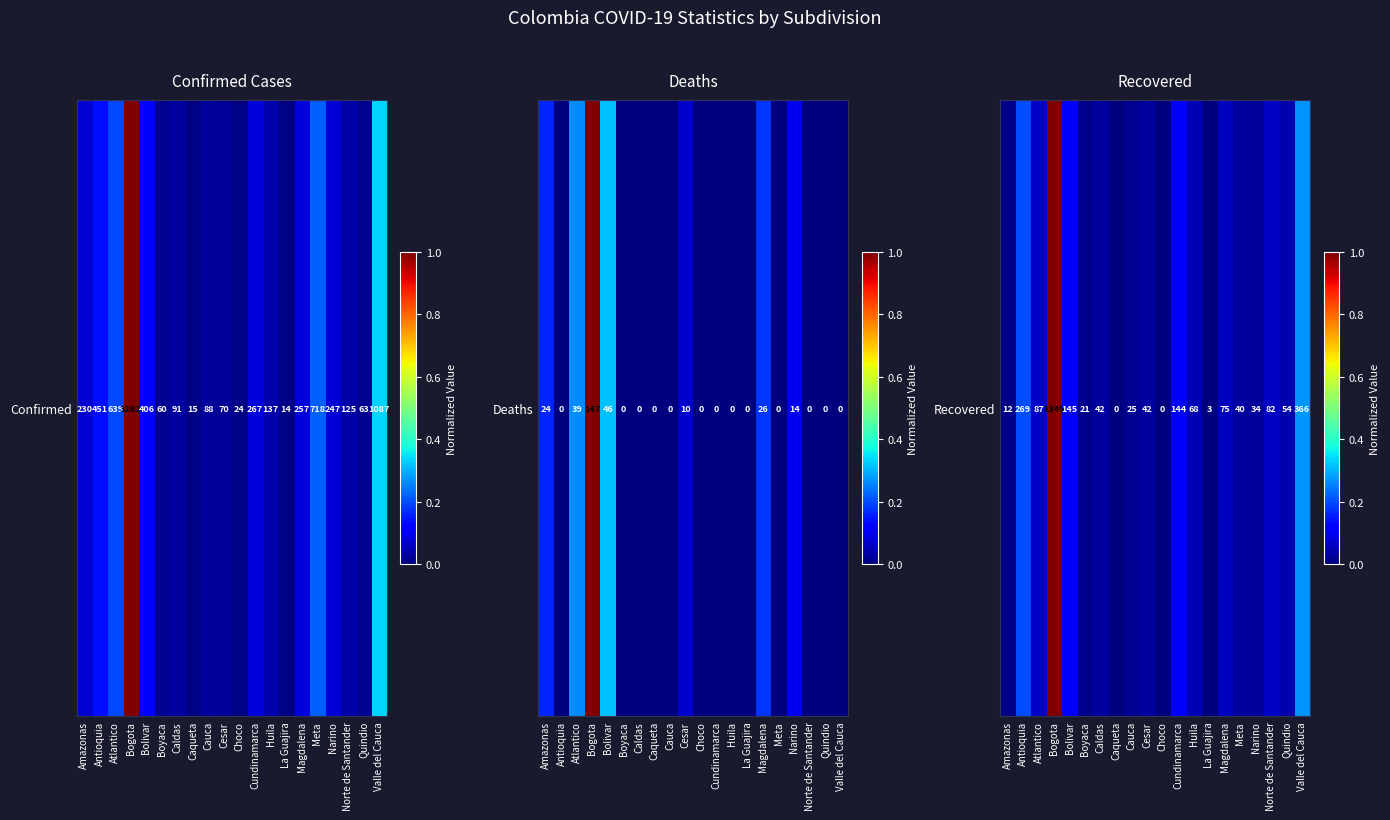

Count the number of data series in this chart.

1